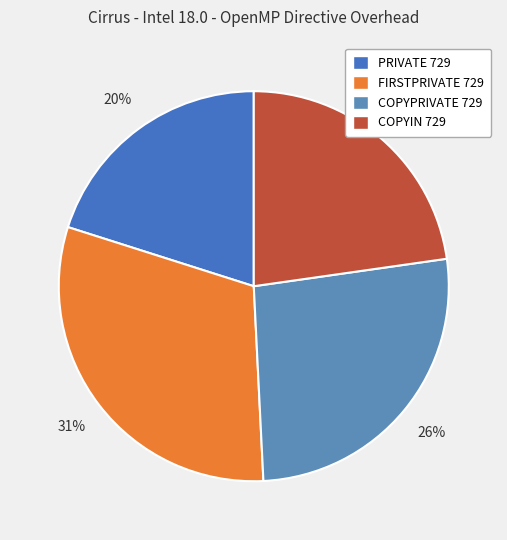

What percentage is the COPYIN 729 slice, to the nearest percent?

23%